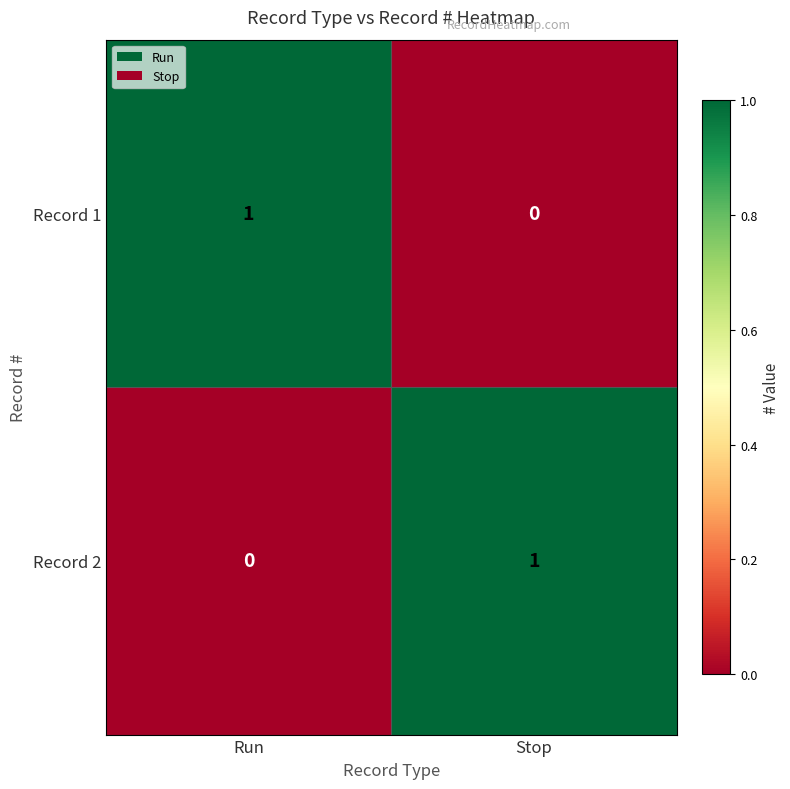

The Record 1 series shows 2 at Run. True or false?

False